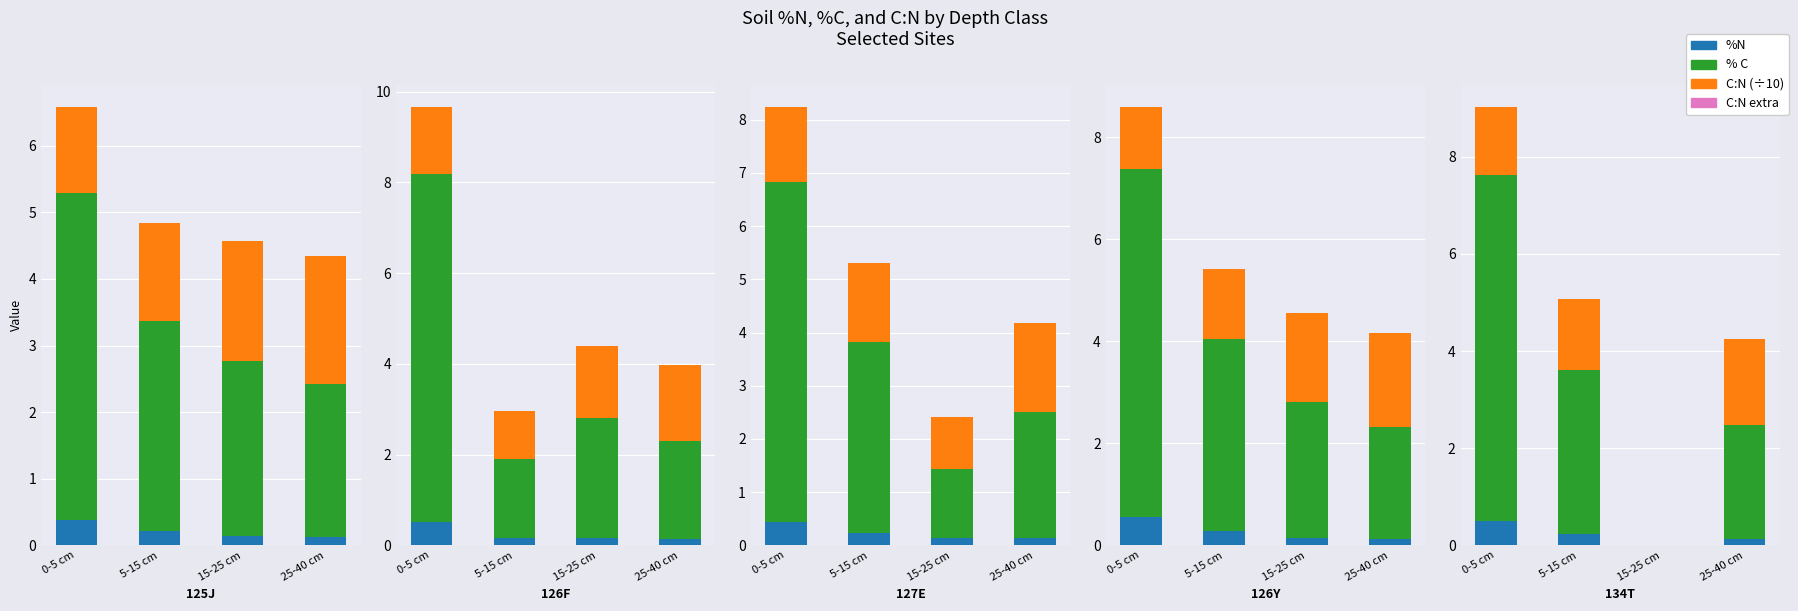

Is the value of %N at 0-5 cm greater than the value of % C at 0-5 cm?

No